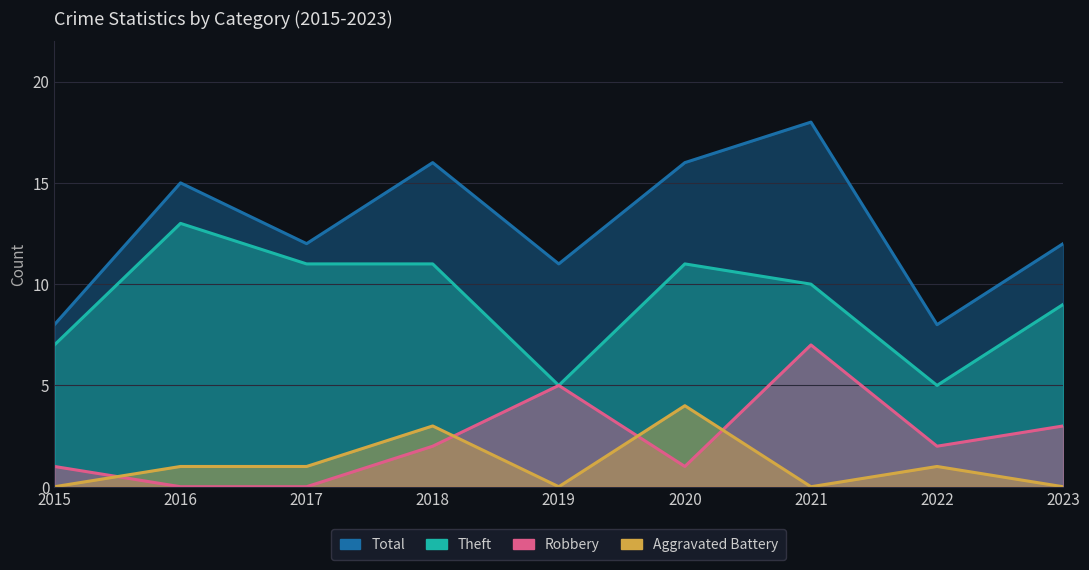

What is the maximum value for Robbery?

7